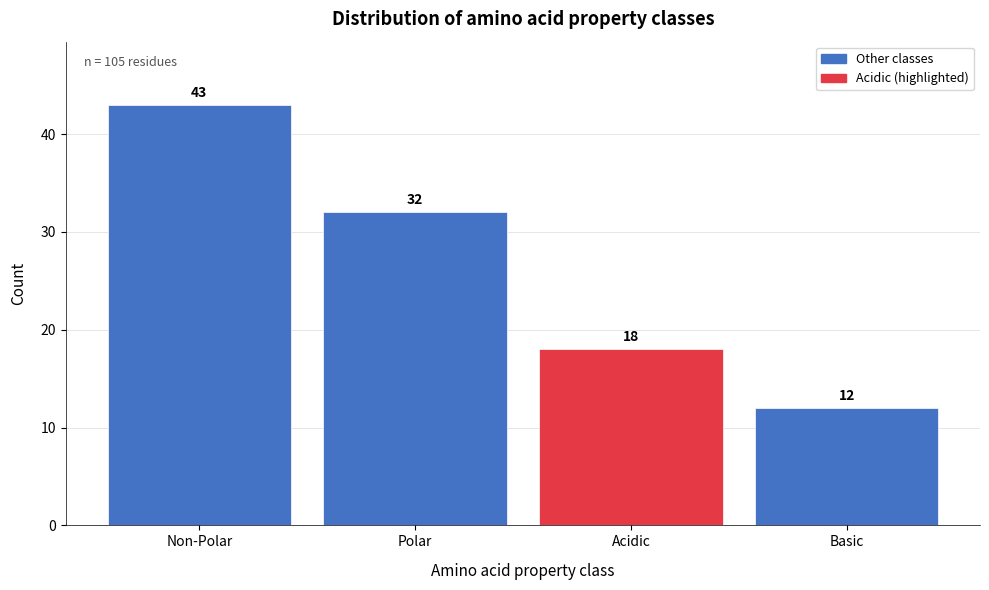

Reading left to right, what are all the values shown in this chart?

Non-Polar=43	Polar=32	Acidic=18	Basic=12